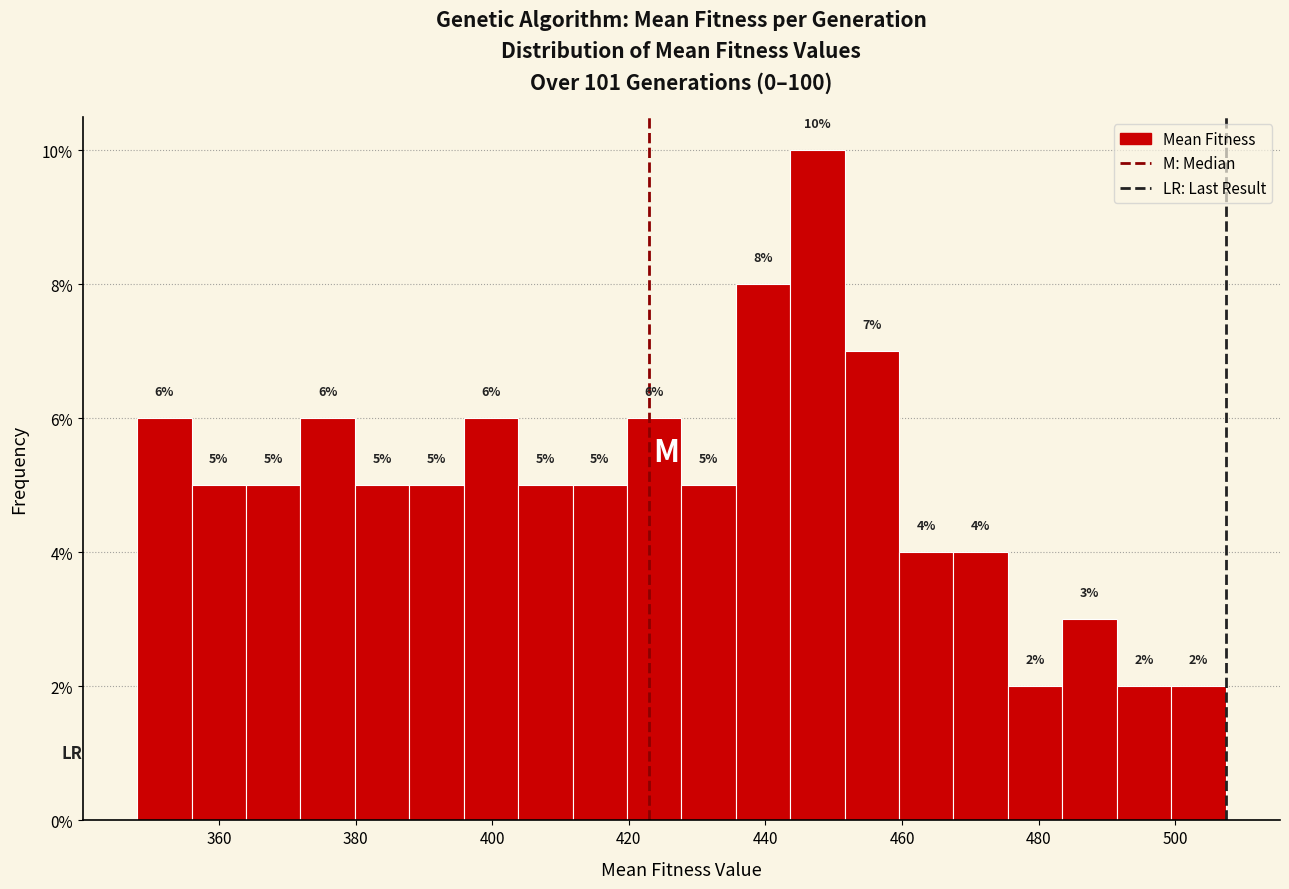

Read against the x-axis, roughly where is the centre of the tallest bar?

448